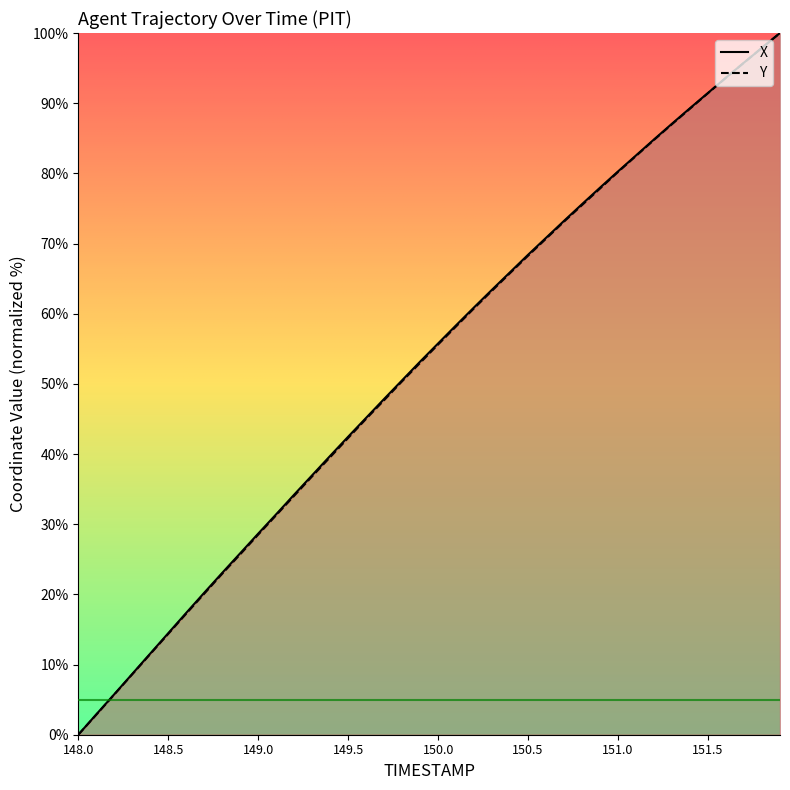

How many data points in Y are less than 55?

20